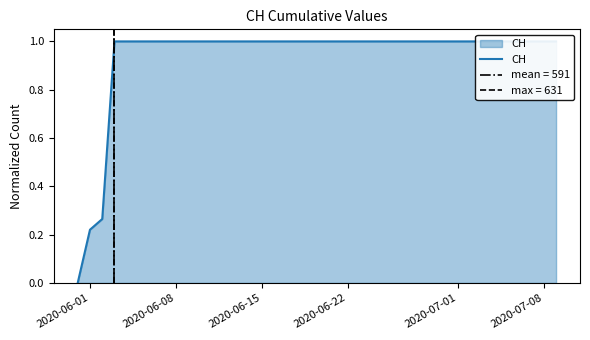

How many series are shown in this chart?

1